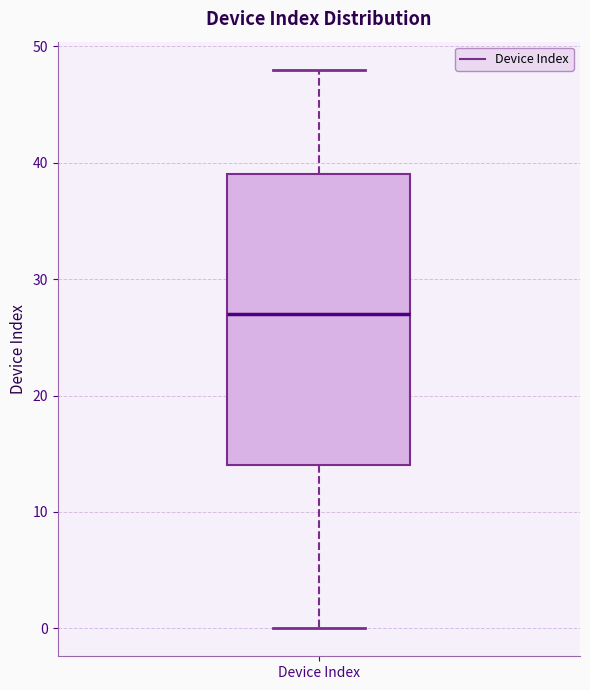

Read this box plot against the y-axis: the position of the median line, the range covered by the box, and the ends of both whiskers. The values are not printed on the chart, so give them approximately, as read against the axis.

median 27, box 14 to 39, whiskers 0 to 48